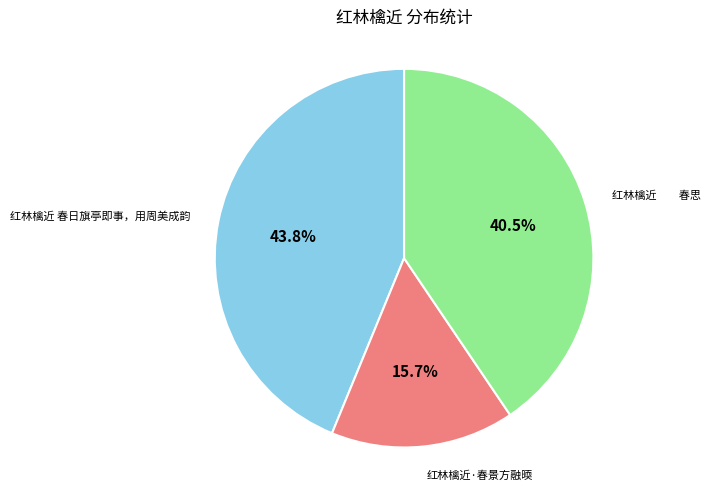

Rank the categories by value from highest to lowest.

红林檎近 春日旗亭即事，用周美成韵, 红林檎近 春思, 红林檎近·春景方融㬉